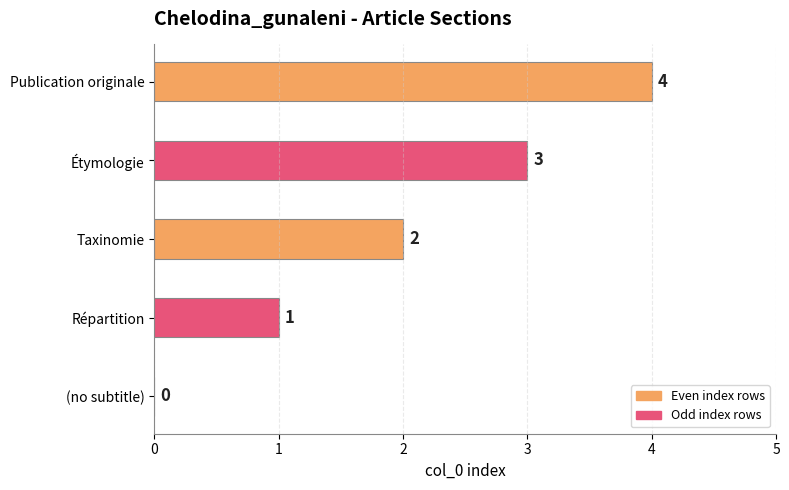

What is the greatest value displayed?

4